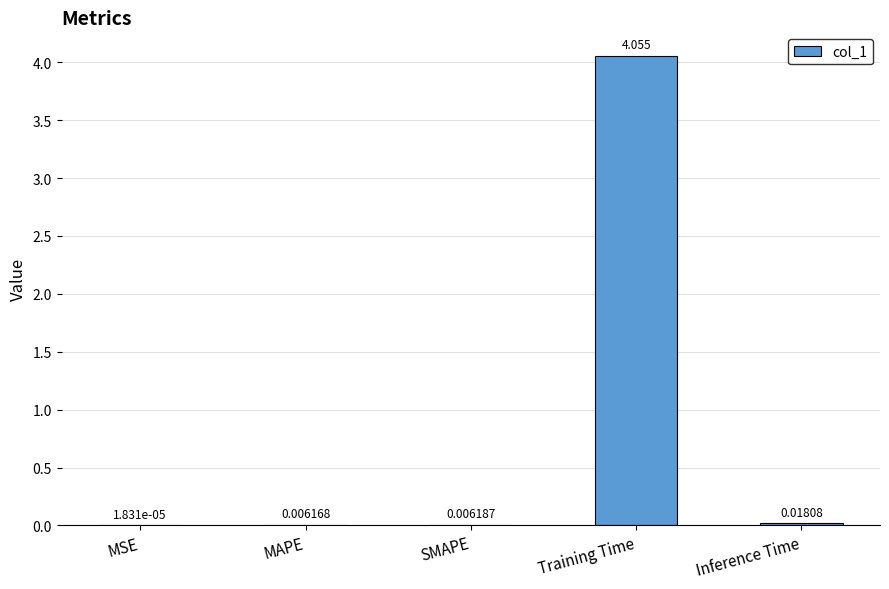

At which category does the chart reach its peak across all series?

Training Time